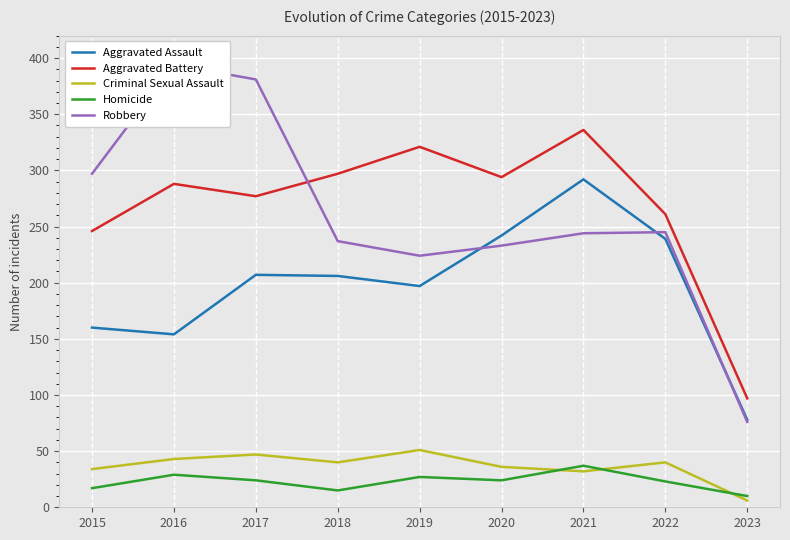

What are all the series names shown in the legend?

Aggravated Assault, Aggravated Battery, Criminal Sexual Assault, Homicide, Robbery